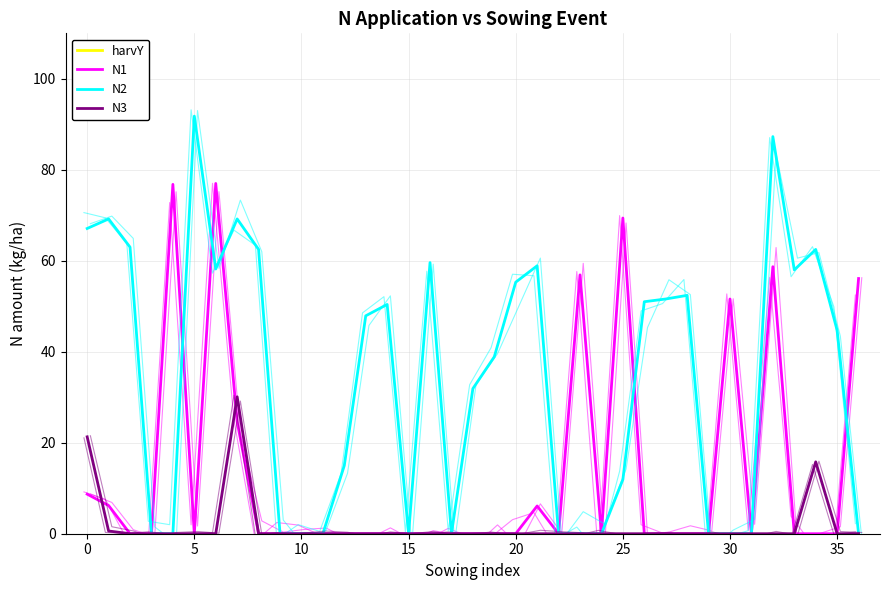

What is the difference between the maximum and minimum values in the N1 series?

77.0